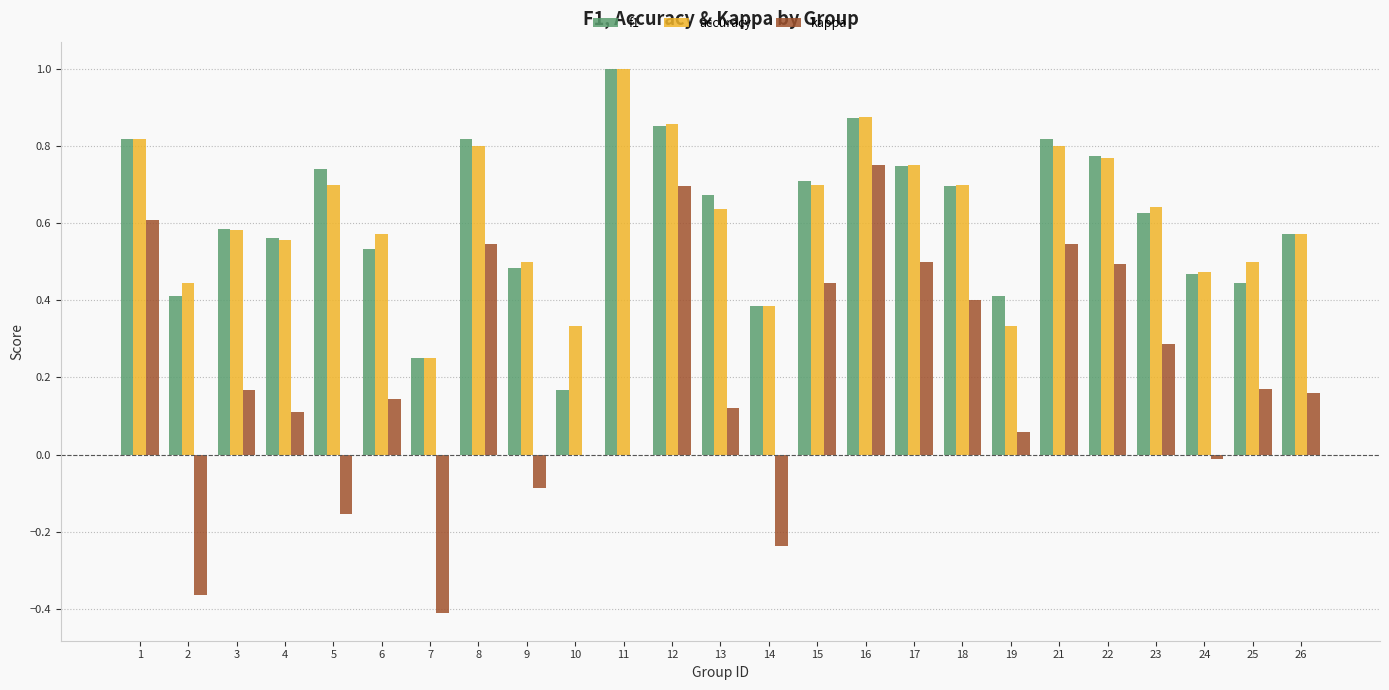

How many groups of bars are there?

25